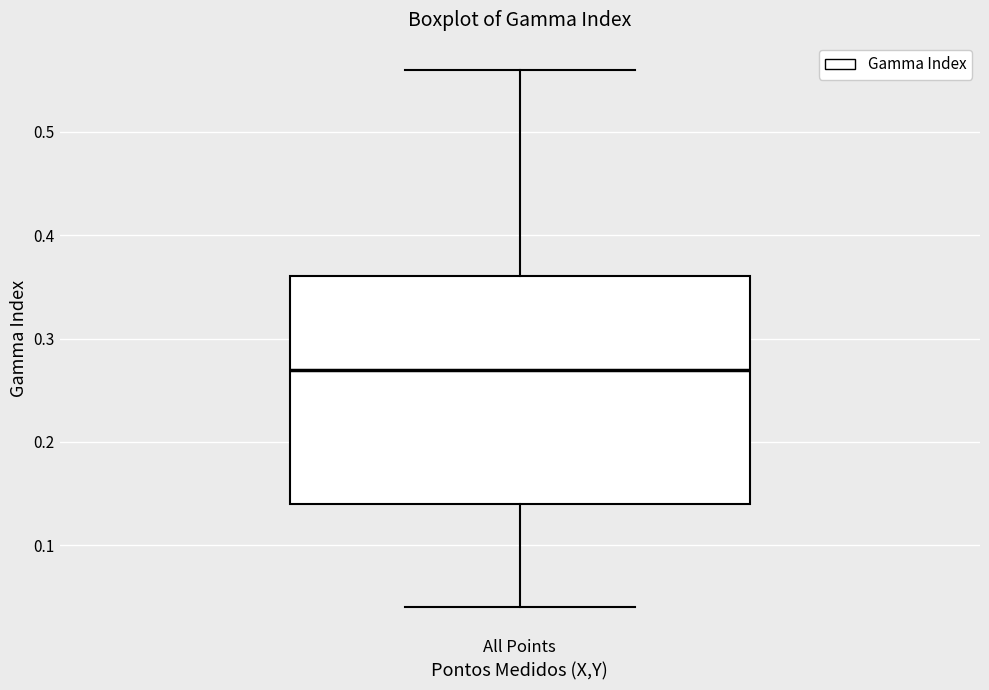

Where does the lower whisker of the box for All Points end on the y-axis? The values are not printed on the chart, so give them approximately, as read against the axis.

0.04